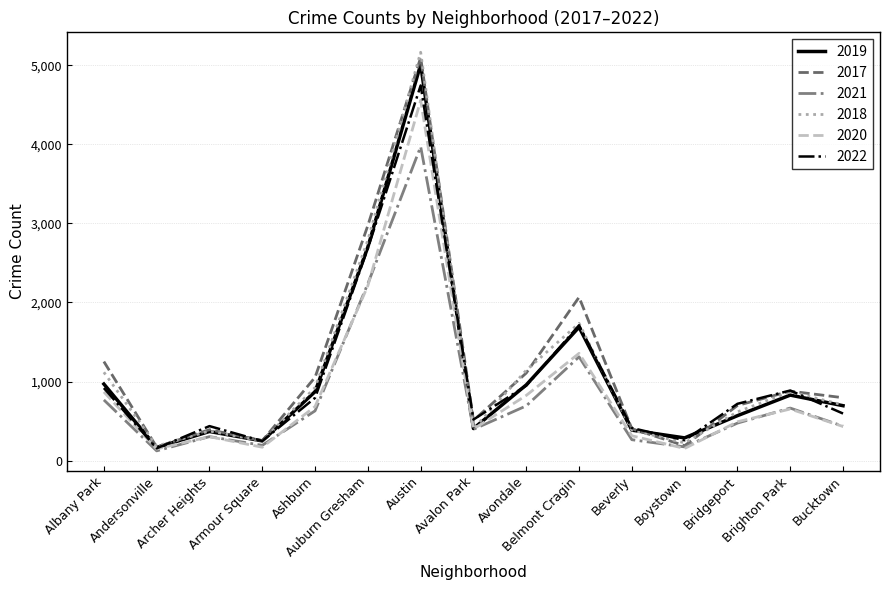

The 2017 series shows 391 at Archer Heights. True or false?

True